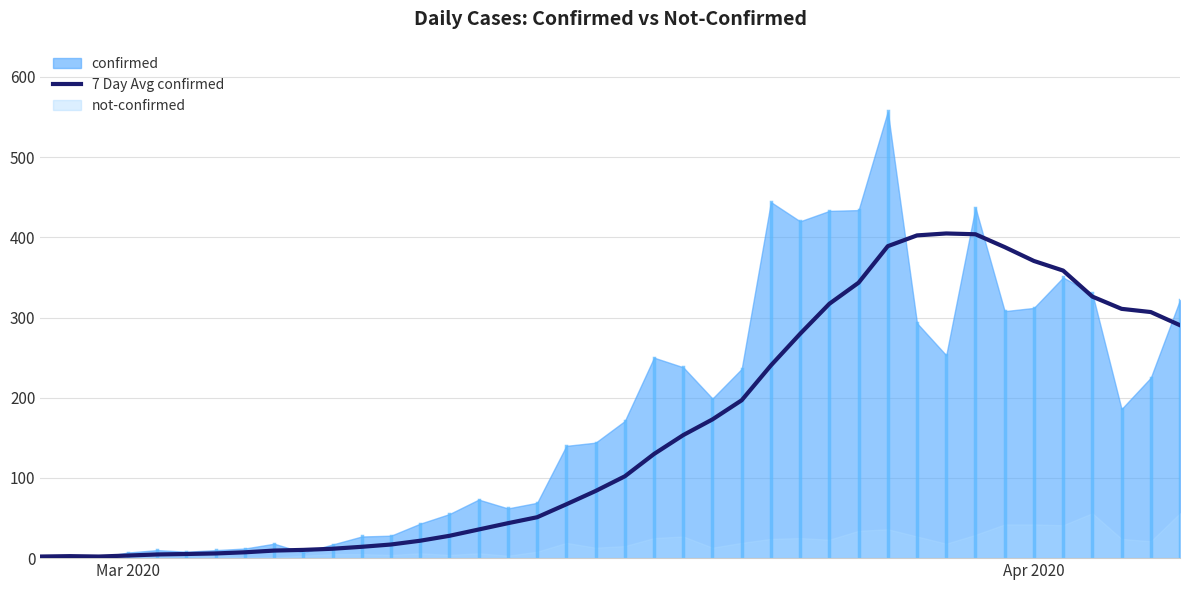

How many lines are shown in the chart?

1